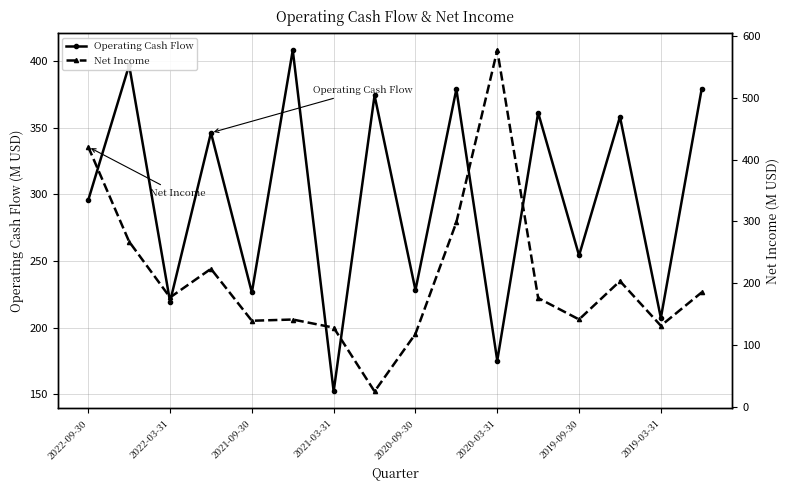

Reading left to right, what are all the values shown in this chart?

Operating Cash Flow: 295.8	397.1	219.5	346.4	226.4	408.4	152.1	374.4	228.2	379.1	175.2	361.4	254.2	358.4	207.2	379.6
Net Income: 420.7	267.2	177.0	223.3	139.2	141.2	128.1	24.9	118.1	298.6	577.1	176.0	141.4	203.5	131.2	185.2